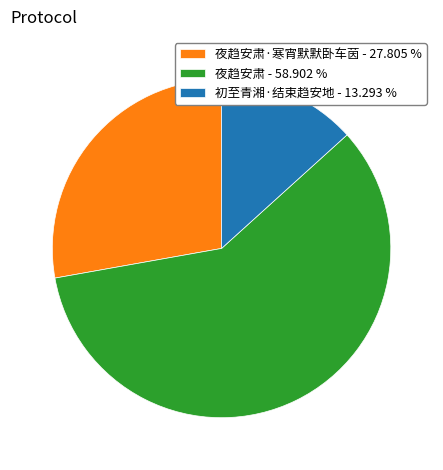

How many segments does this pie chart have?

3